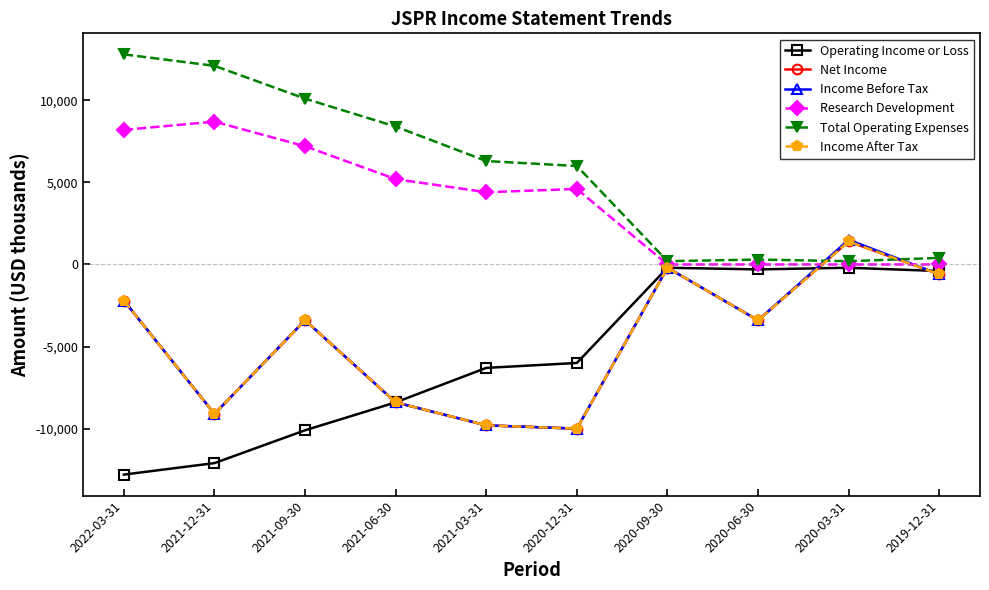

What position from the left is 2020-06-30?

8